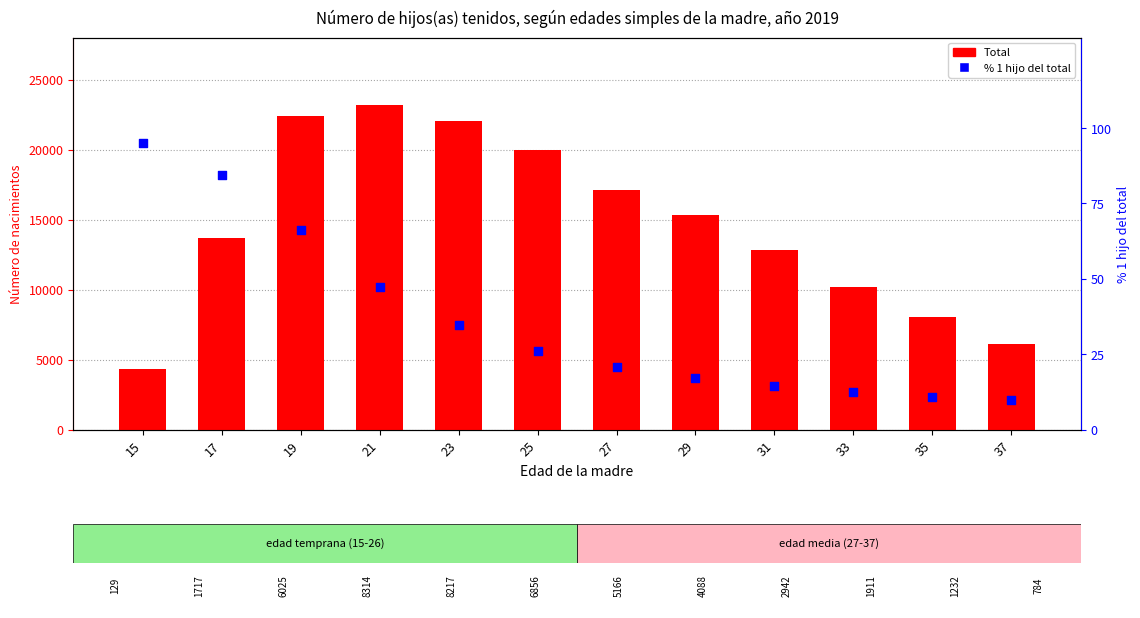

Which series has the widest spread of Y values?

Total